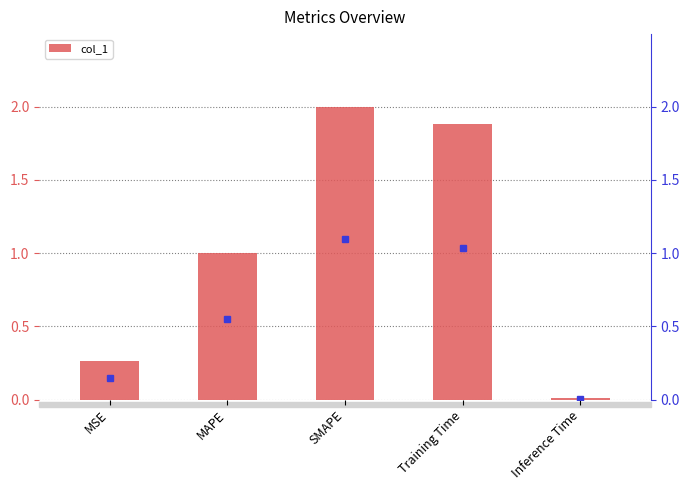

The value at MSE is 0.3. True or false?

True